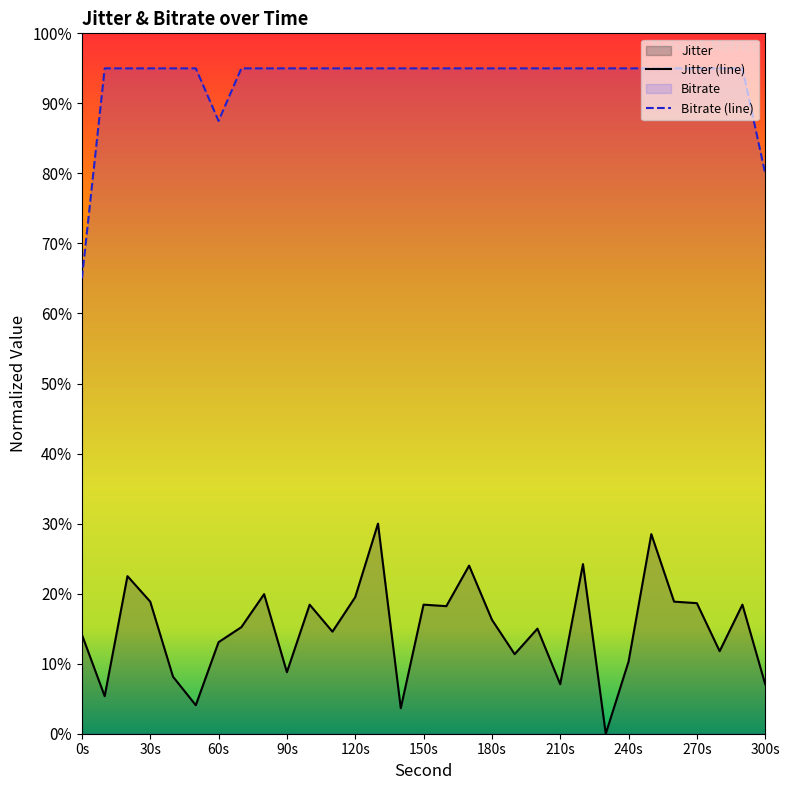

What is the difference between the maximum and second lowest values in the Jitter series?

0.3